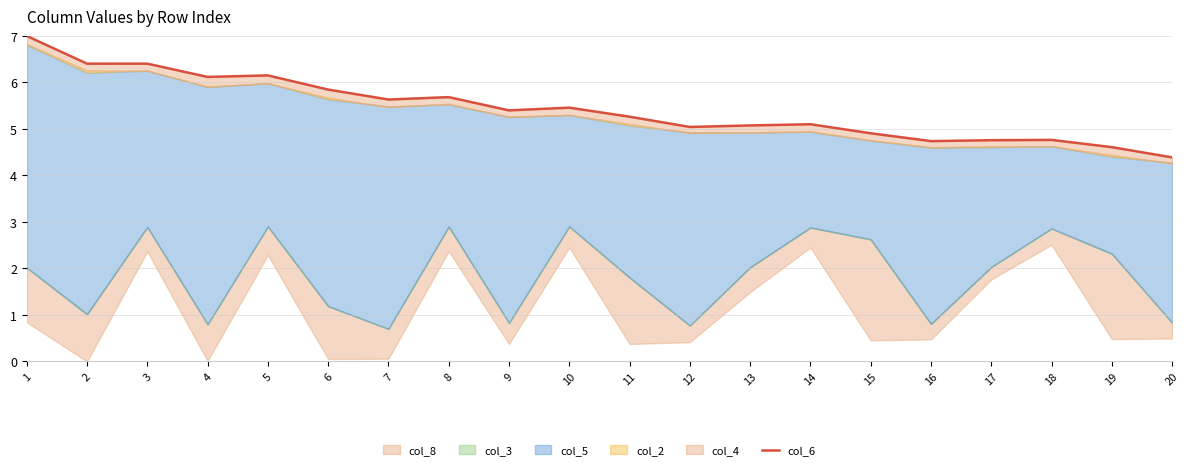

Is it true that the value at 2 is 6.4?

True